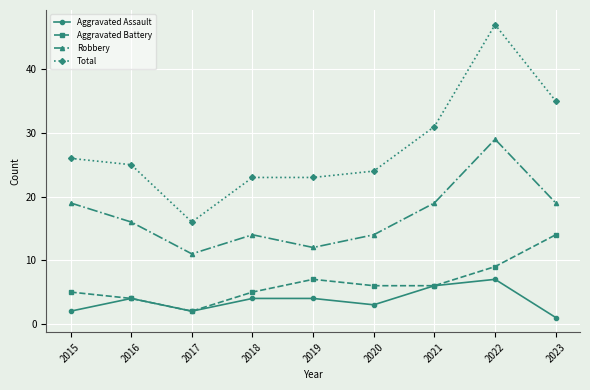

Which category has the highest value in the Aggravated Battery series?

2023